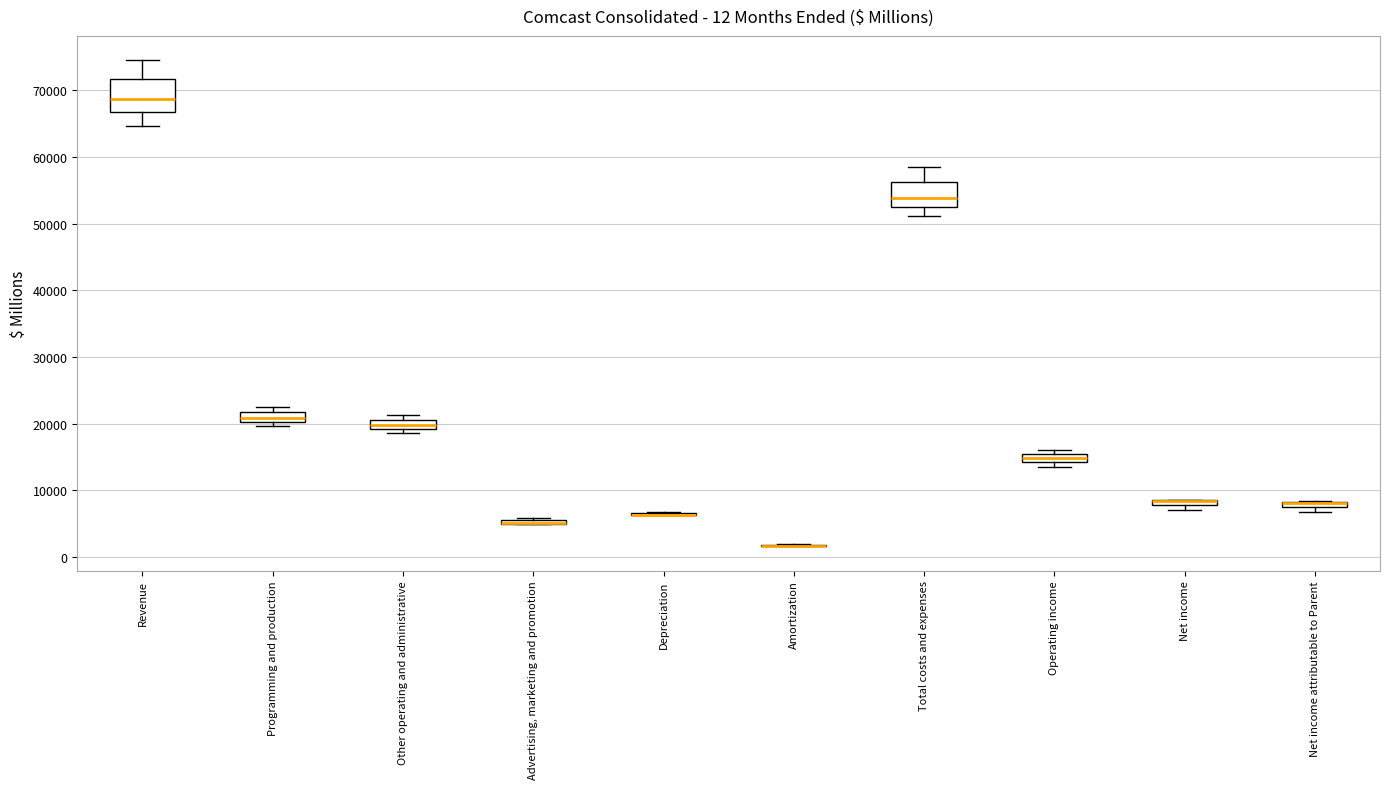

Which box is the tallest, from its lower edge to its upper edge?

Revenue